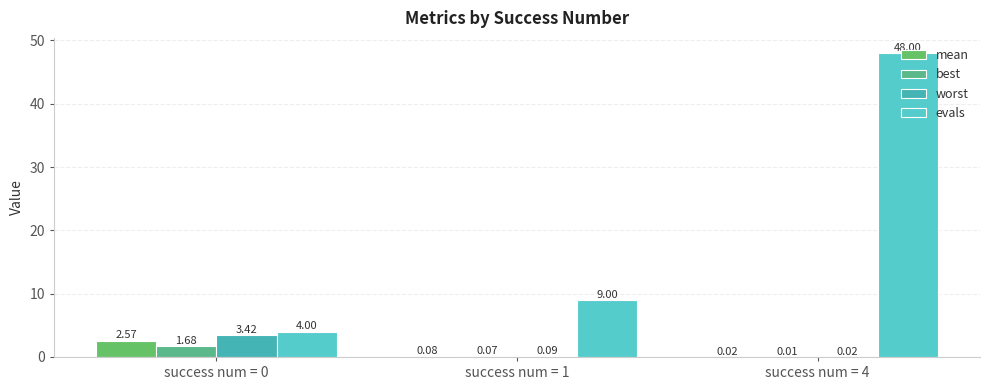

What value does the best series have at success num = 1?

0.1